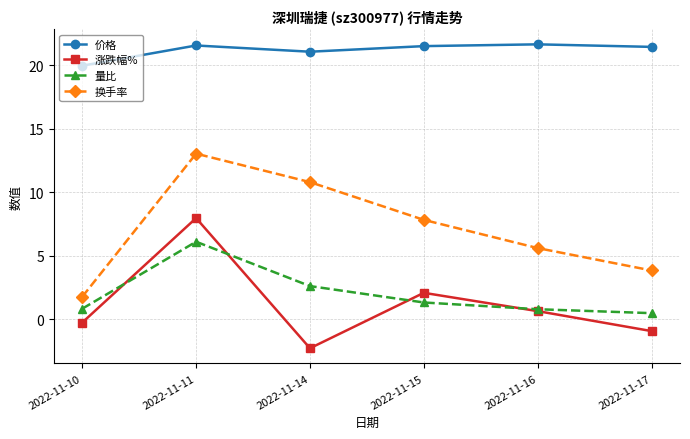

What is the difference between the second highest and minimum values in the 涨跌幅% series?

4.4